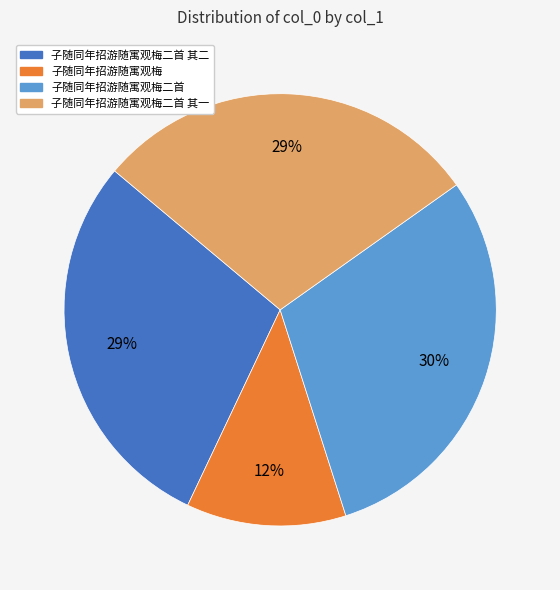

Count the number of slices in the pie.

4